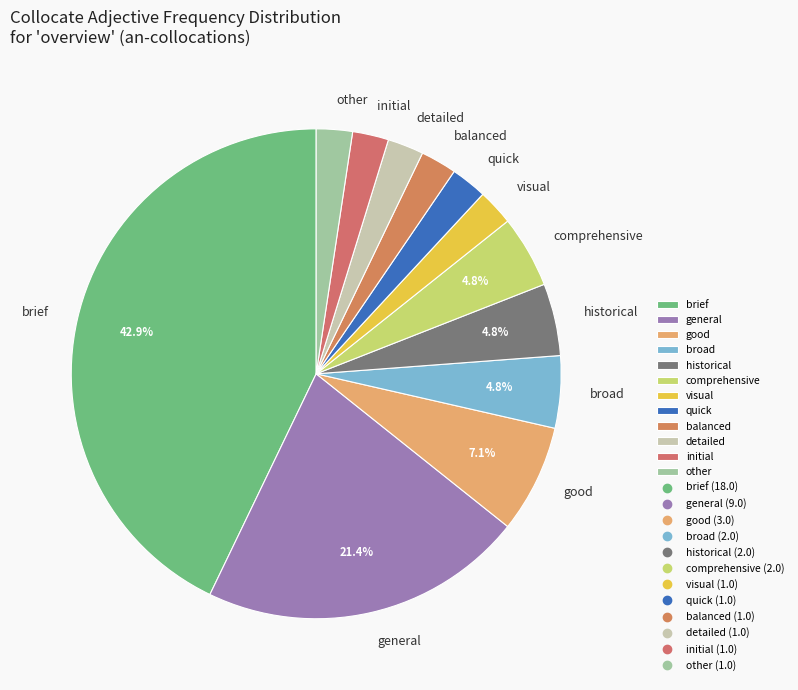

To the nearest percent, what portion does comprehensive represent?

5%